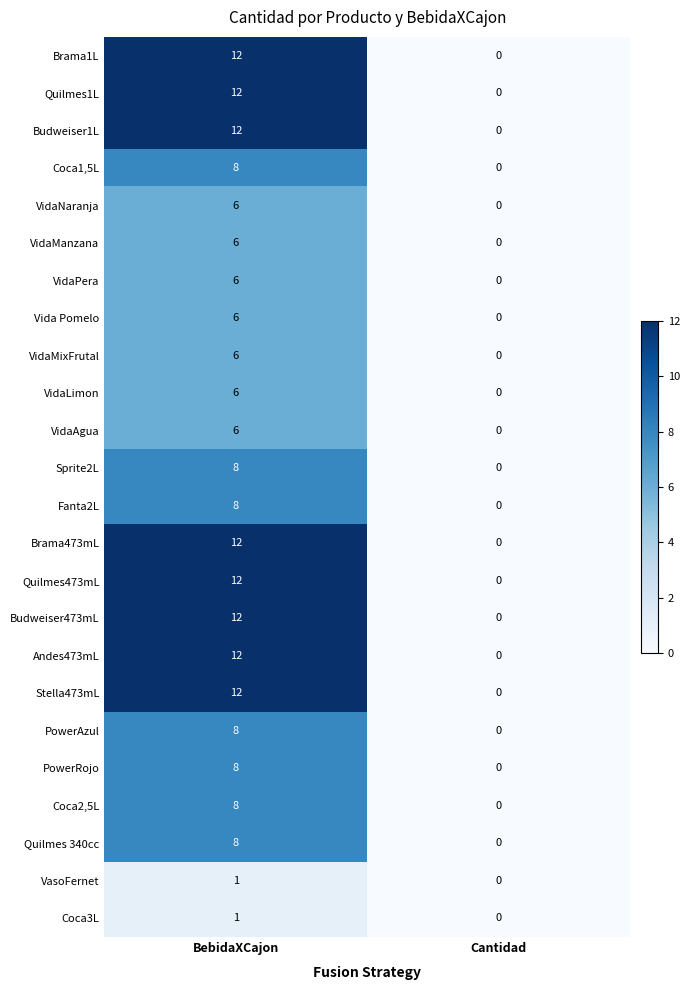

List the labels in order of PowerAzul value, smallest first.

Cantidad, BebidaXCajon